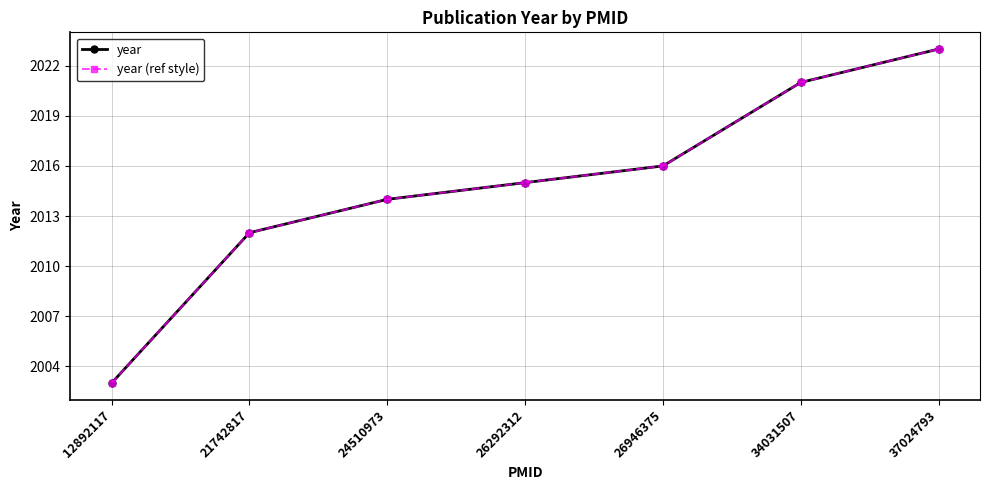

At which label does year (ref style) reach its minimum?

12892117